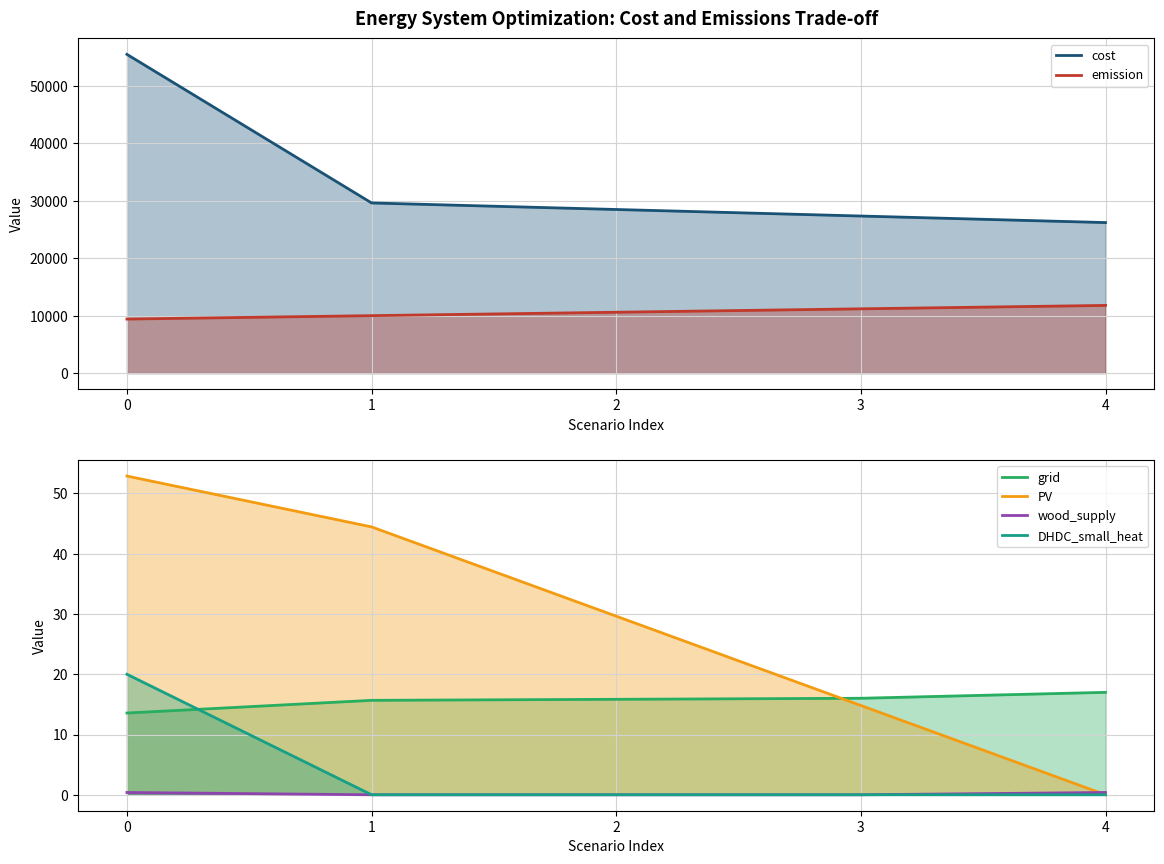

Rank the categories by DHDC_small_heat value from lowest to highest.

1, 2, 3, 4, 0